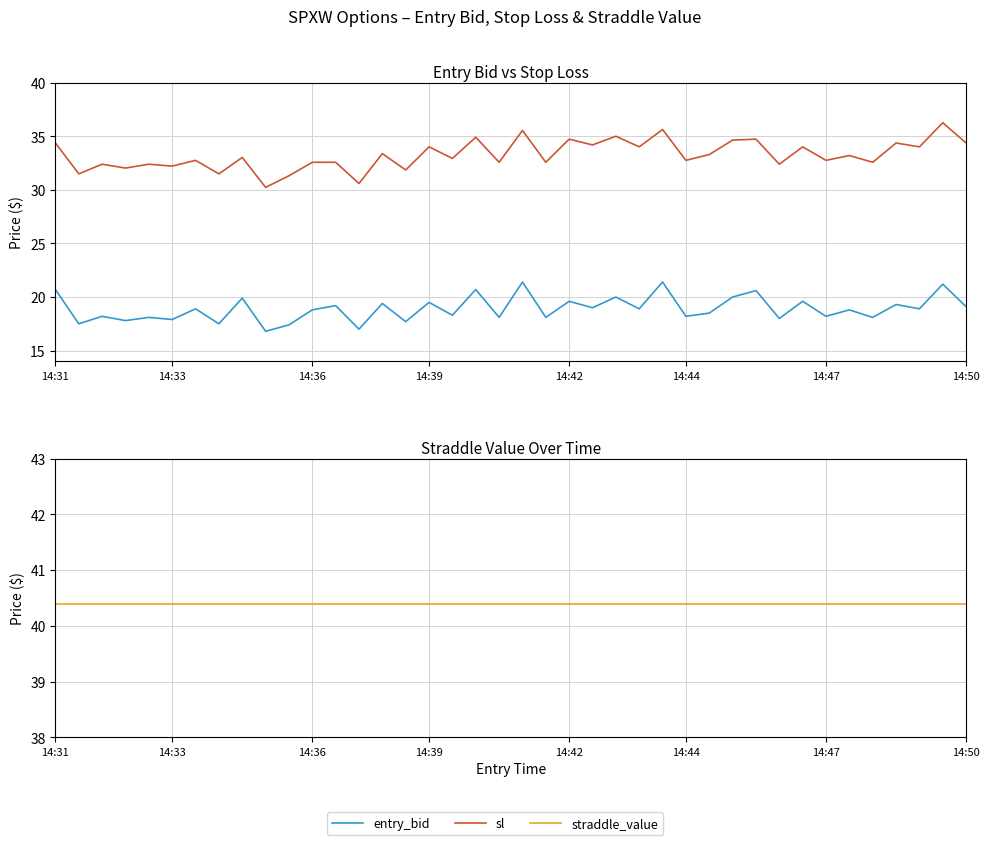

Which category has the highest value in the straddle_value series?

14:31